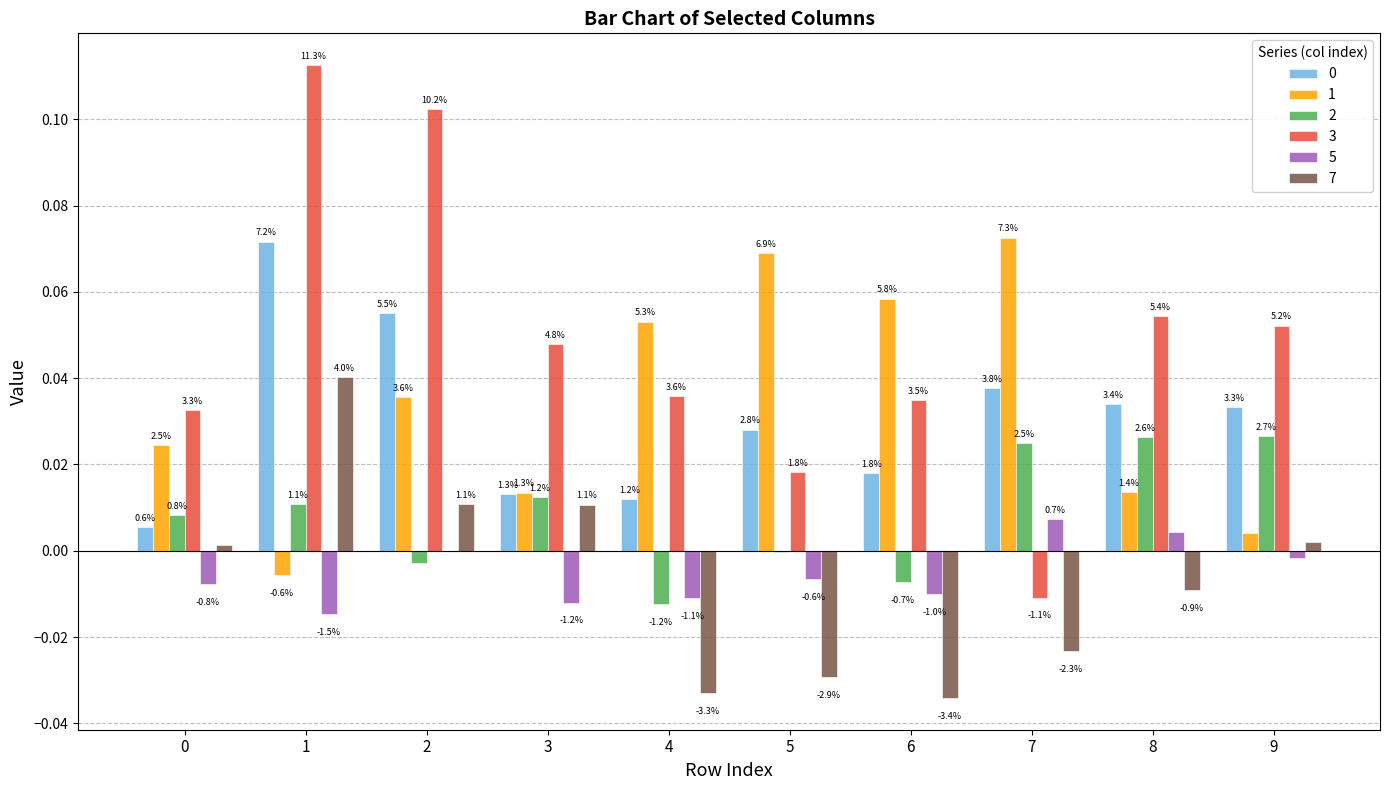

Reading left to right, what are all the values shown in this chart?

0: 0.0	0.1	0.1	0.0	0.0	0.0	0.0	0.0	0.0	0.0
1: 0.0	-0.0	0.0	0.0	0.1	0.1	0.1	0.1	0.0	0.0
2: 0.0	0.0	-0.0	0.0	-0.0	-0.0	-0.0	0.0	0.0	0.0
3: 0.0	0.1	0.1	0.0	0.0	0.0	0.0	-0.0	0.1	0.1
5: -0.0	-0.0	-0.0	-0.0	-0.0	-0.0	-0.0	0.0	0.0	-0.0
7: 0.0	0.0	0.0	0.0	-0.0	-0.0	-0.0	-0.0	-0.0	0.0